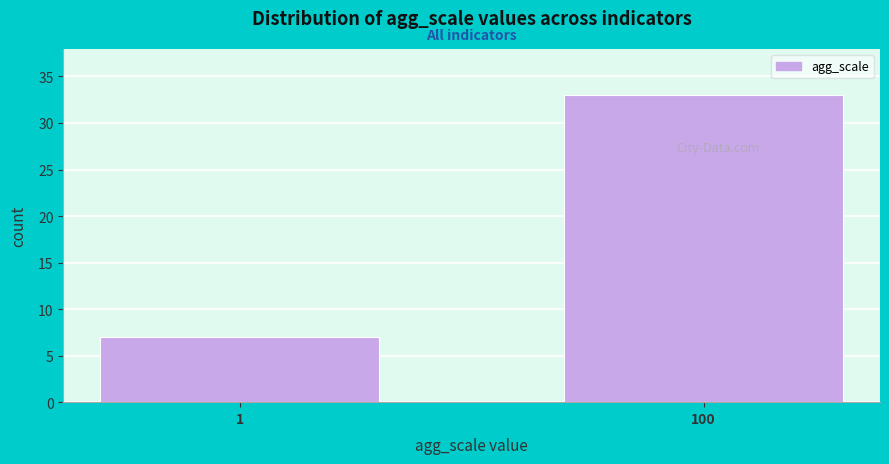

Reading left to right, transcribe all the data shown in this chart.

7	33